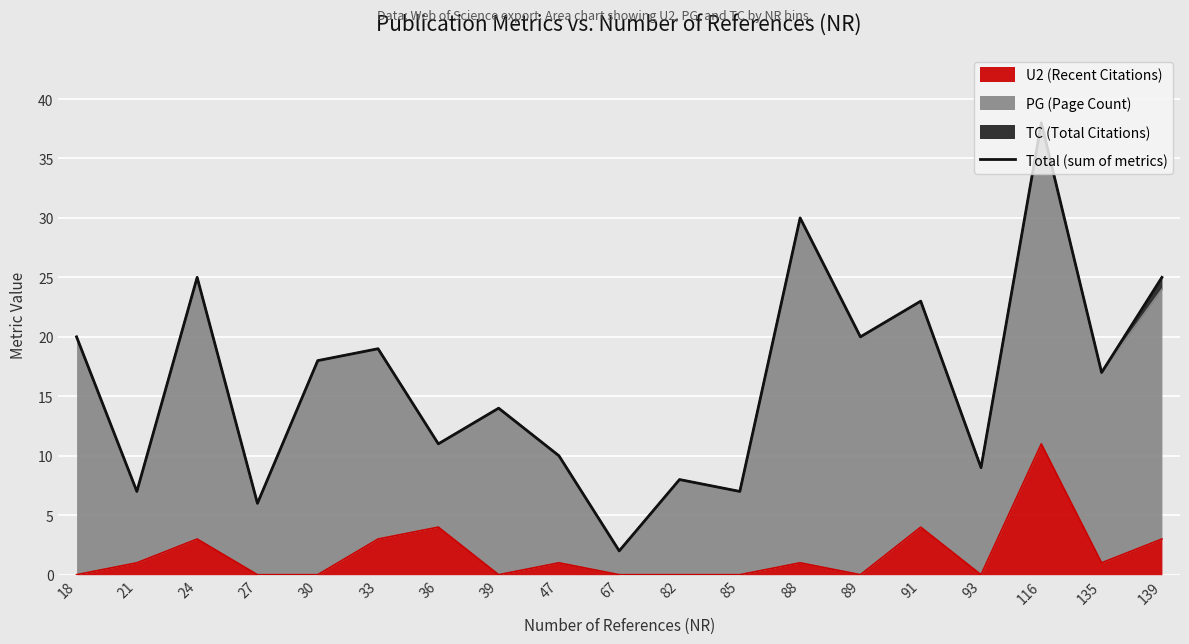

How many values exceed 17?

9